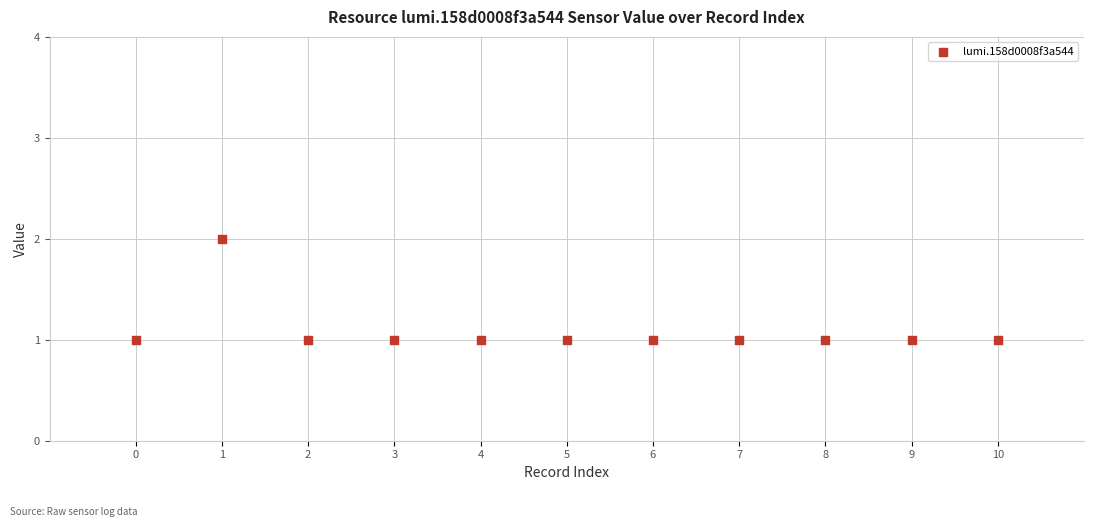

What is the average X value?

5